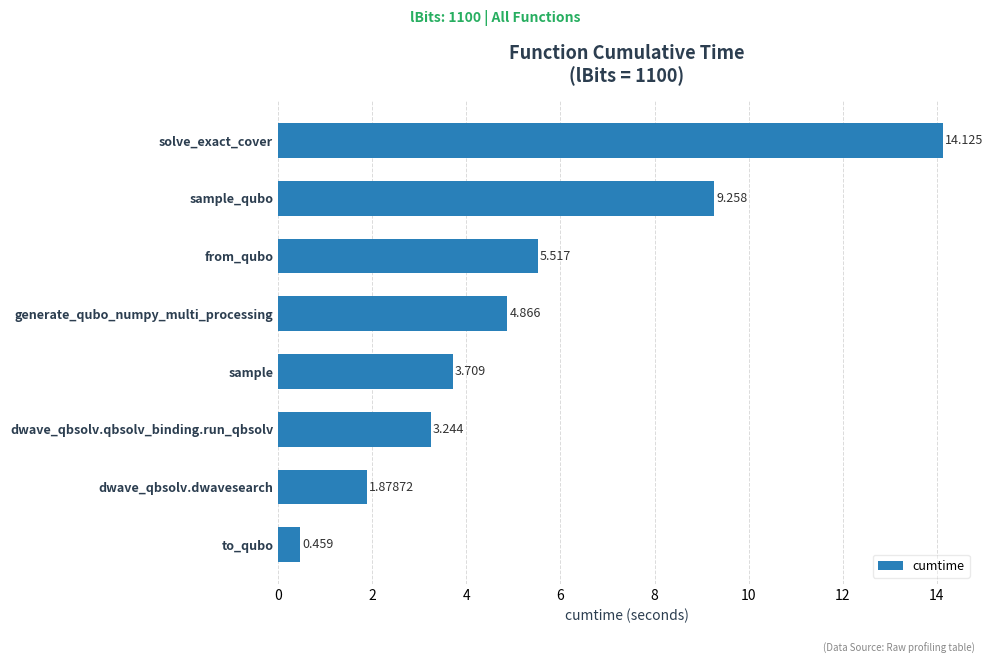

At which category does the chart reach its peak across all series?

solve_exact_cover